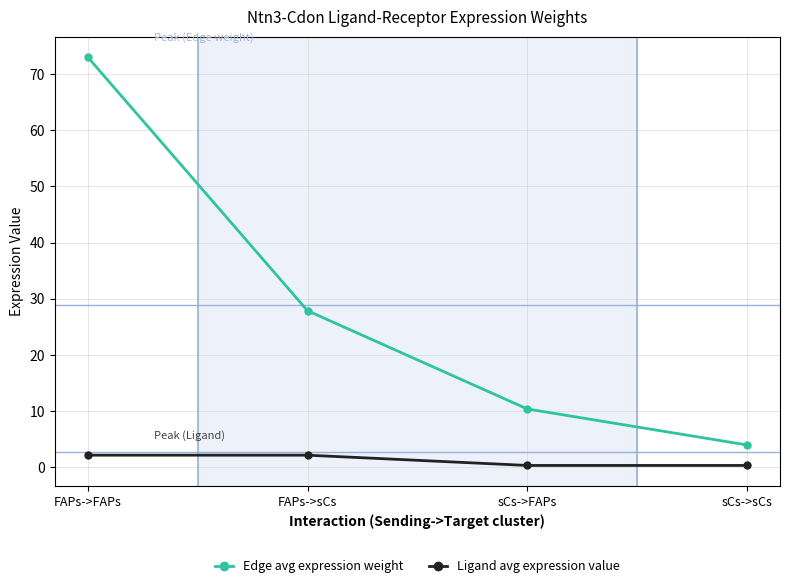

Which series has the largest total across all categories?

Edge avg expression weight